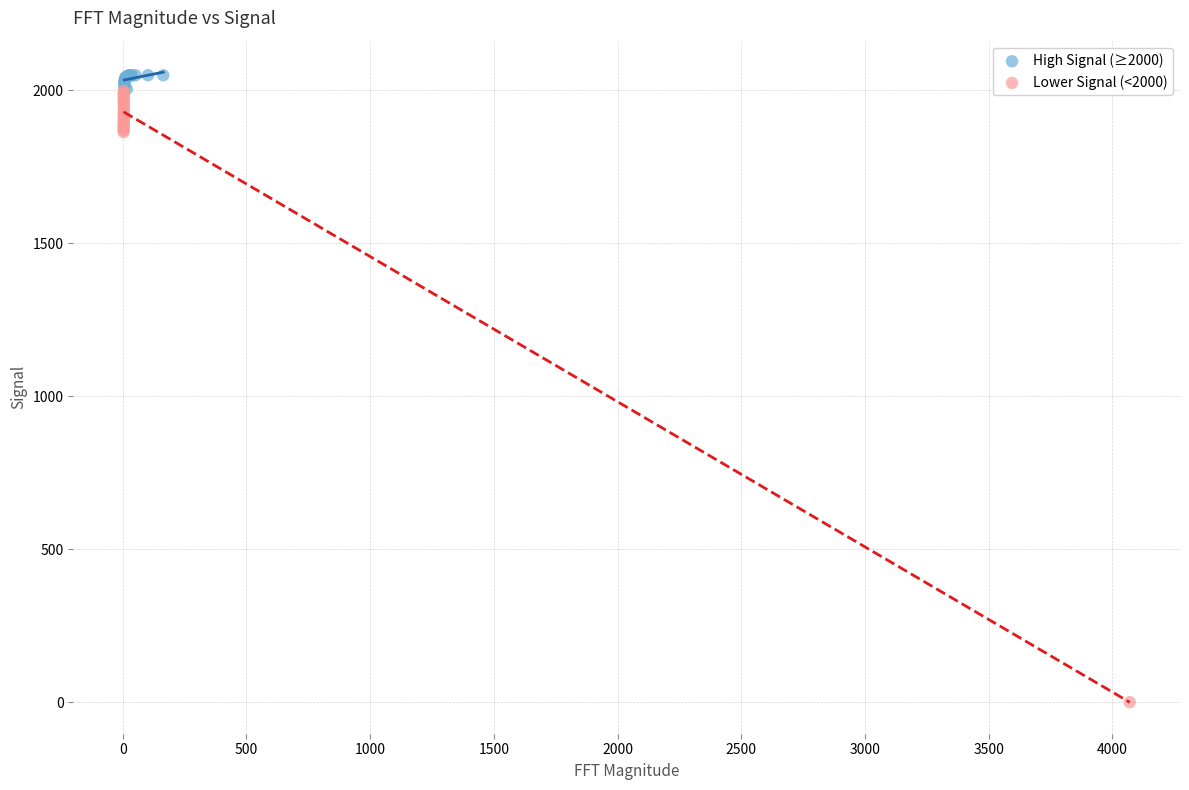

Which series has the widest spread of Y values?

Lower Signal (<2000)